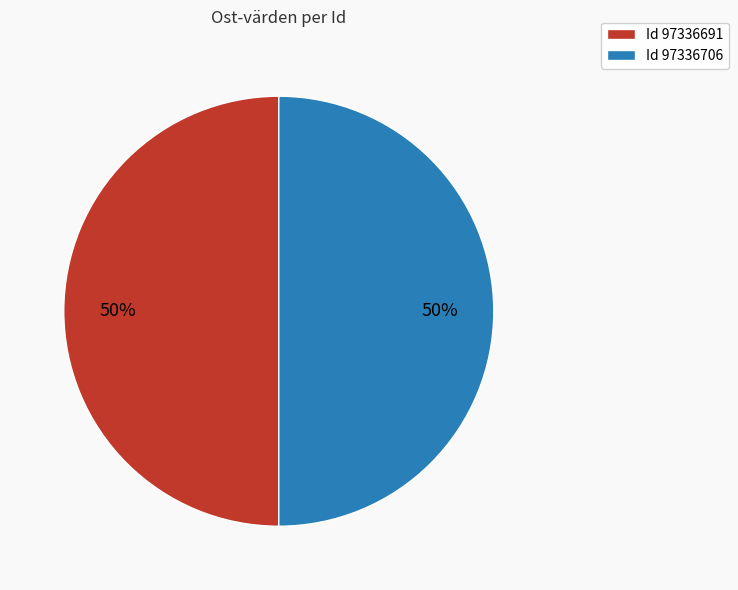

Count the number of slices in the pie.

2